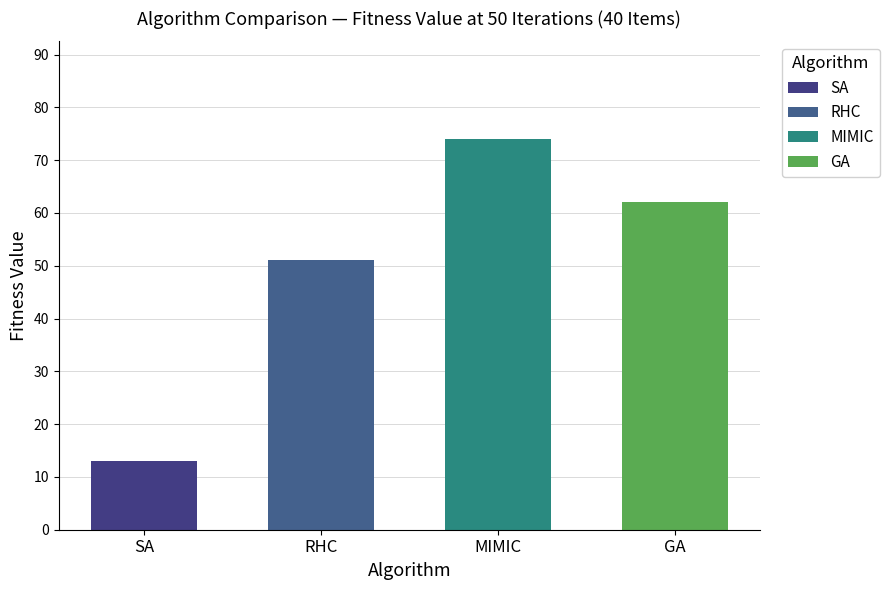

Does the chart contain stacked bars?

No